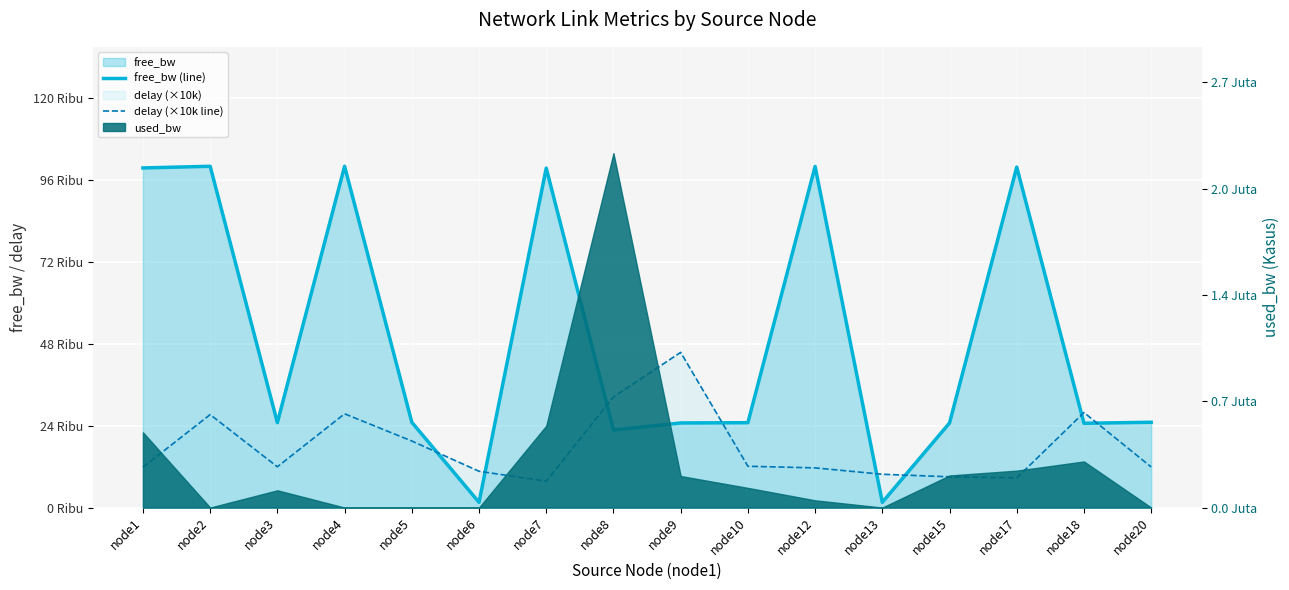

Reading right to left, extract all data points from this chart.

free_bw (line): node20=24999.8	node18=24704.3	node17=99763.7	node15=24794.5	node13=1549.8	node12=99953.5	node10=24874.0	node9=24798.1	node8=22733.1	node7=99476.5	node6=1549.8	node5=24999.8	node4=99999.8	node3=24889.4	node2=99999.8	node1=99518.0
delay (×10k line): node20=11900.7	node18=27855.6	node17=8696.3	node15=9031.3	node13=9764.4	node12=11639.6	node10=12108.1	node9=45484.3	node8=32413.0	node7=7723.6	node6=10646.6	node5=19507.4	node4=27481.3	node3=11955.5	node2=27248.9	node1=11826.8